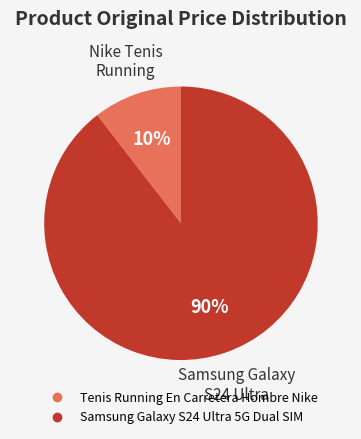

Which slice is the smallest?

Tenis Running En Carretera Hombre Nike